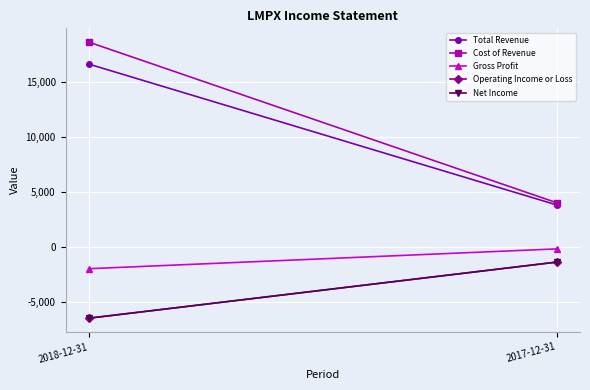

The value of Net Income at 2017-12-31 is -1925. True or false?

False